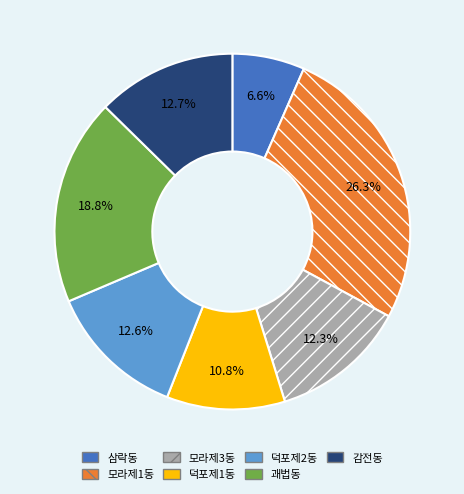

Combined, do 괘법동 and 감전동 account for over 50%?

No